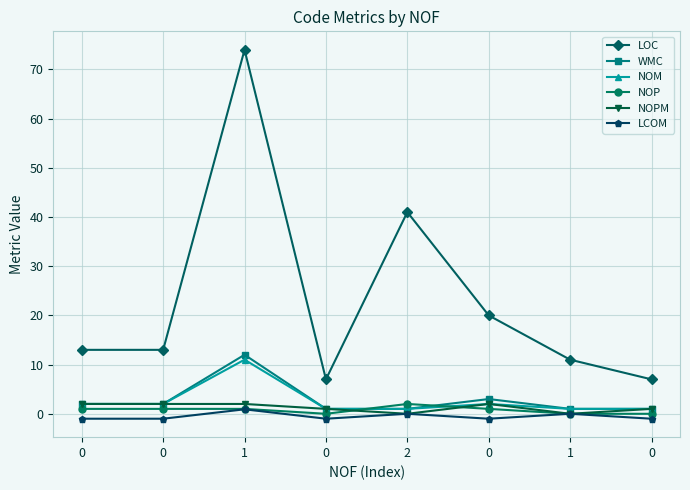

The value of NOPM at 1 is 2.0. True or false?

True